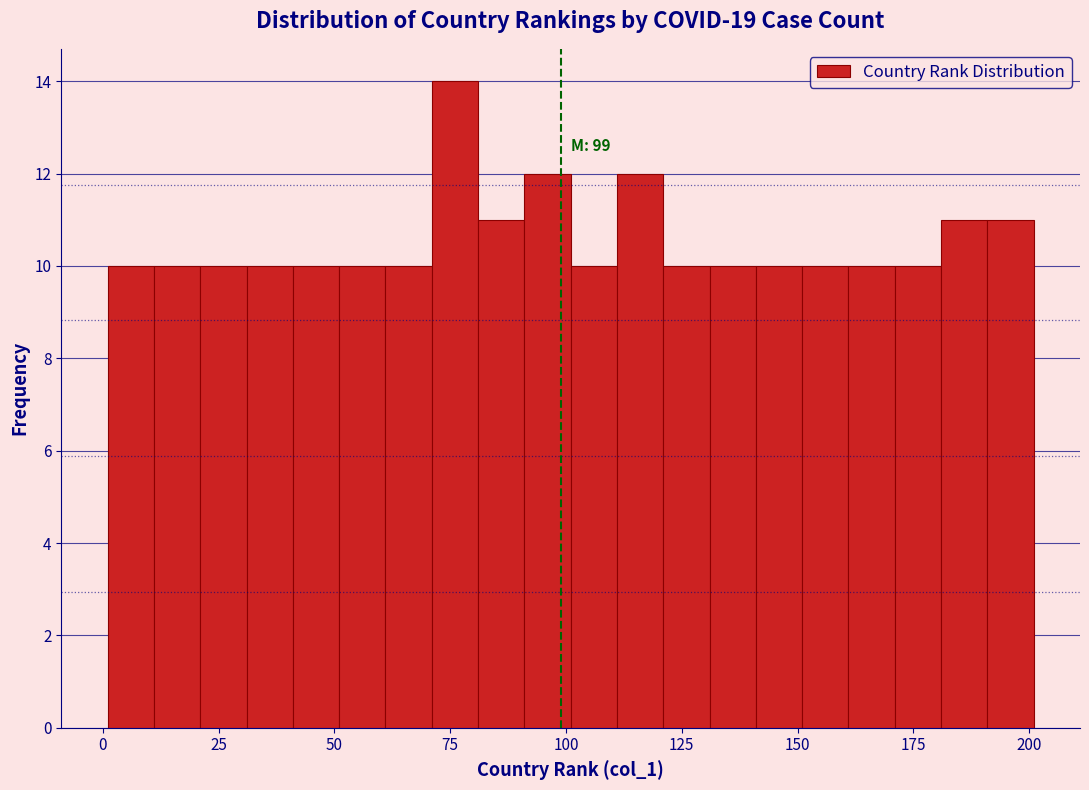

Read against the x-axis, roughly where is the centre of the tallest bar?

75